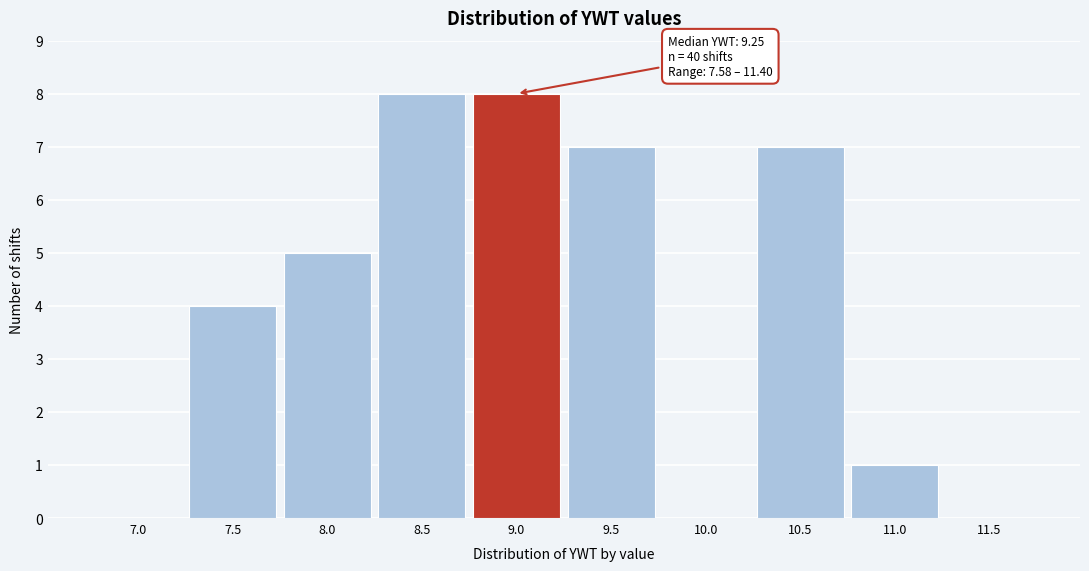

Reading left to right, list all the values displayed in this chart.

7.0=0	7.5=4	8.0=5	8.5=8	9.0=8	9.5=7	10.0=0	10.5=7	11.0=1	11.5=0